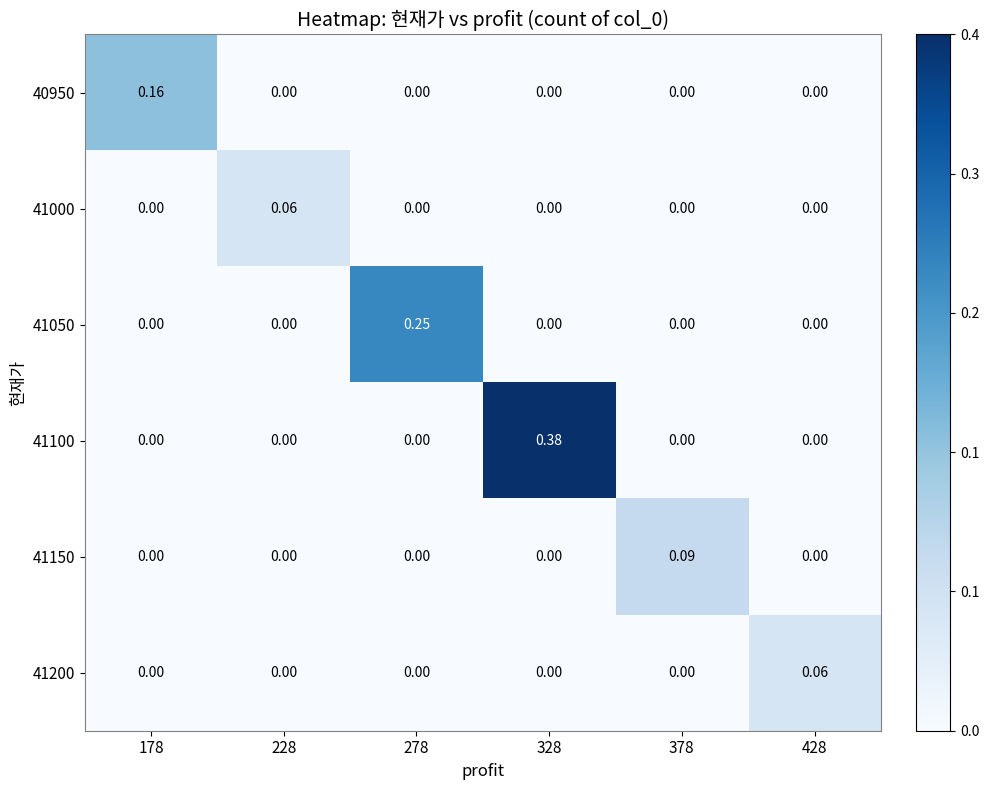

Which series has the largest total across all categories?

41100